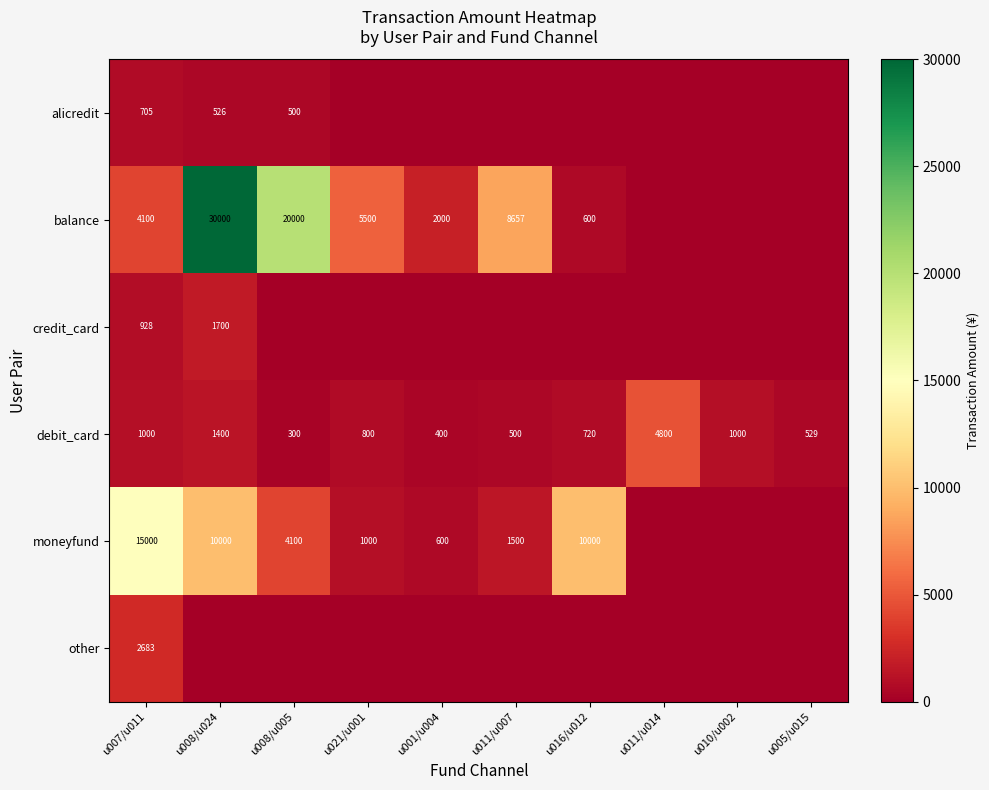

At which label is debit_card closest to 2550?

u008/u024